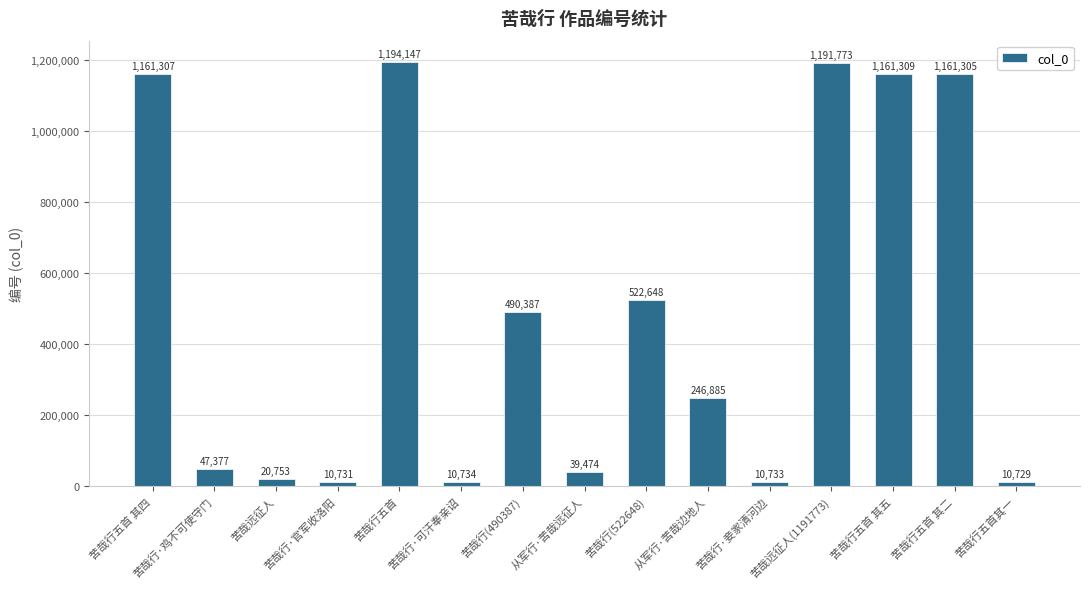

What is the difference between the second highest and second lowest values?

1181042